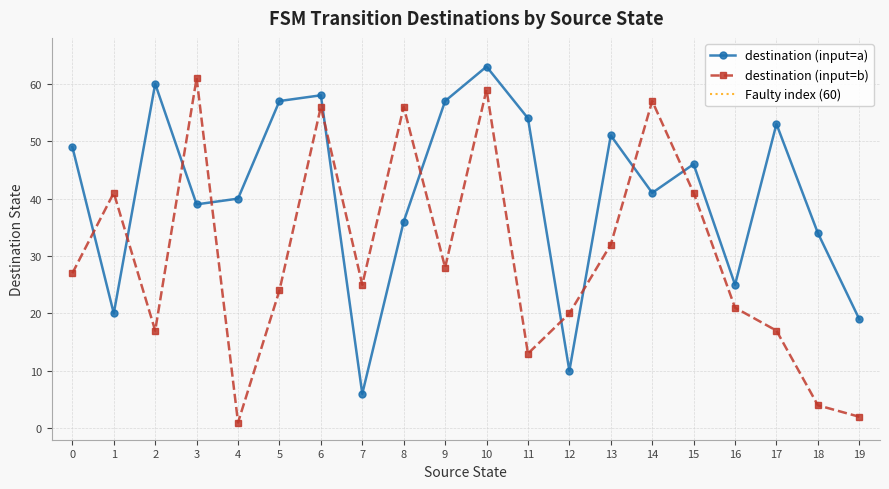

What is the difference between the second highest and second lowest values in the destination (input=b) series?

57